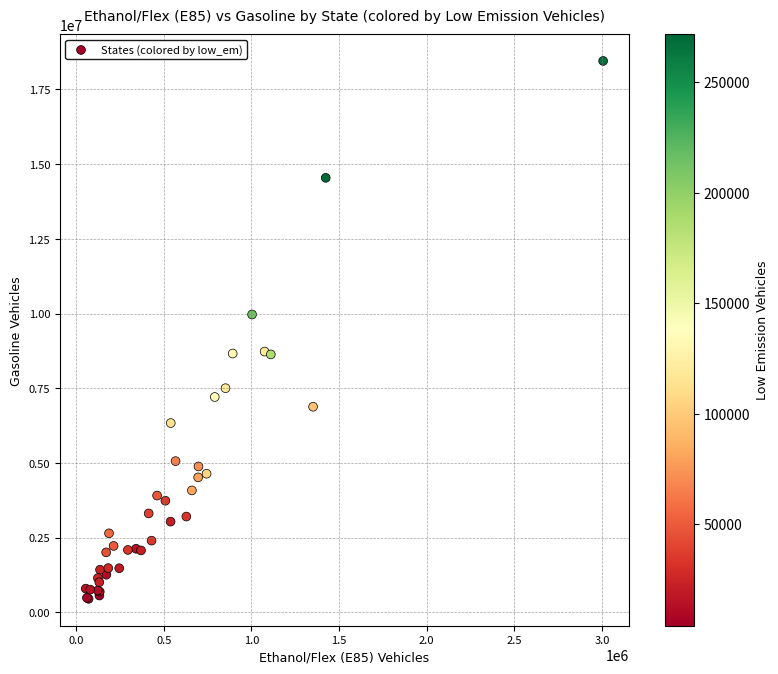

What Y value in the scatter plot is closest to 9451950?

9967300